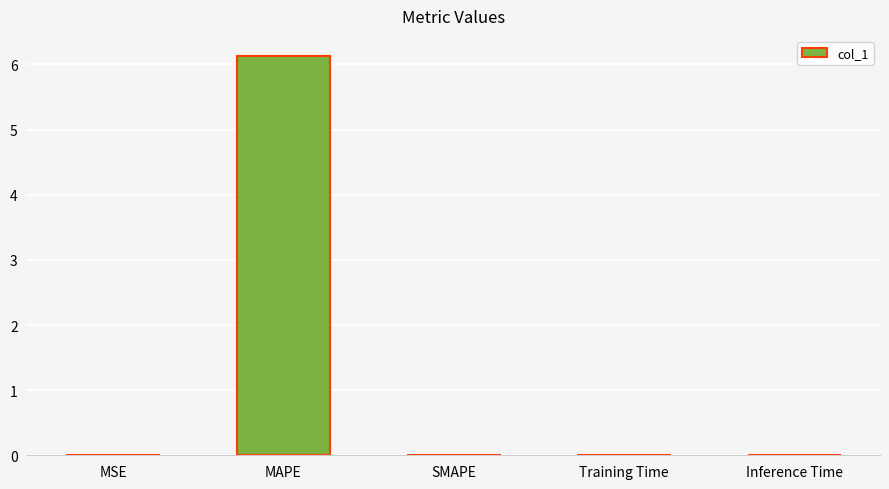

Count the number of data series in this chart.

1